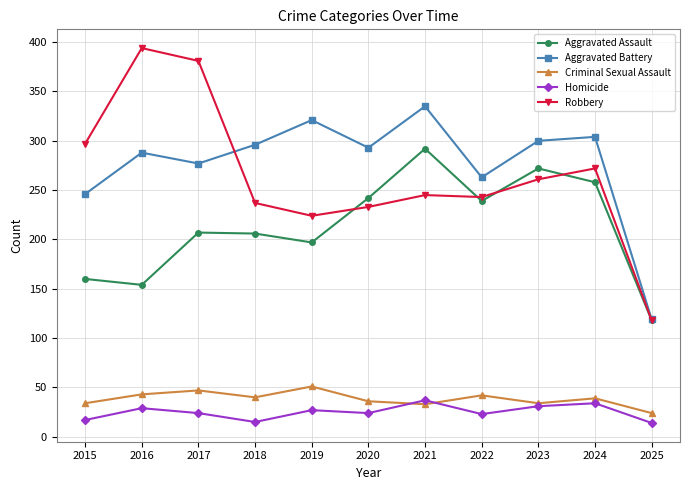

True or false: Robbery has a value of 272 at 2024.

True